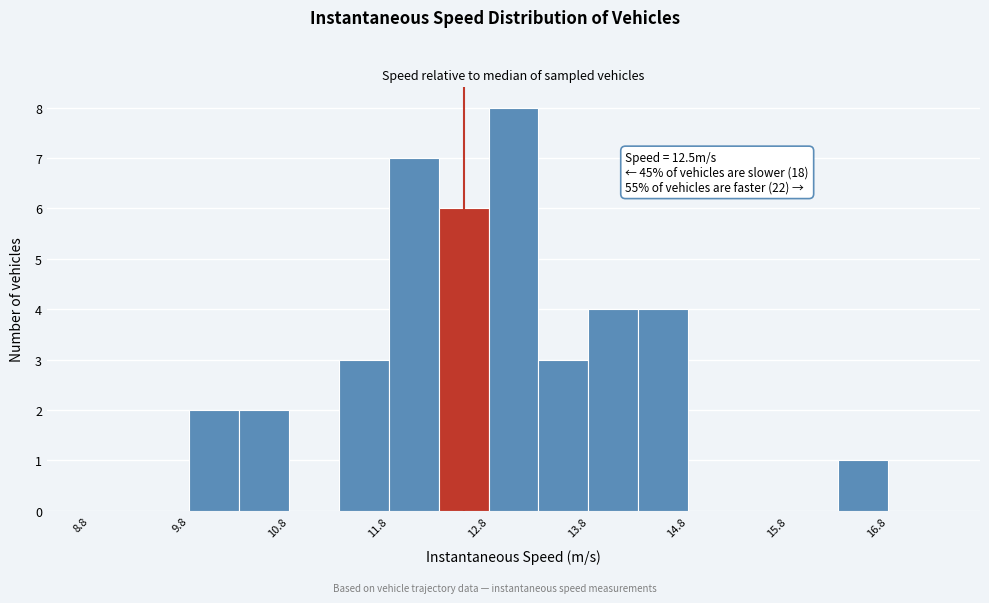

Over which range of the x-axis is the bar tallest?

12.75 to 13.25